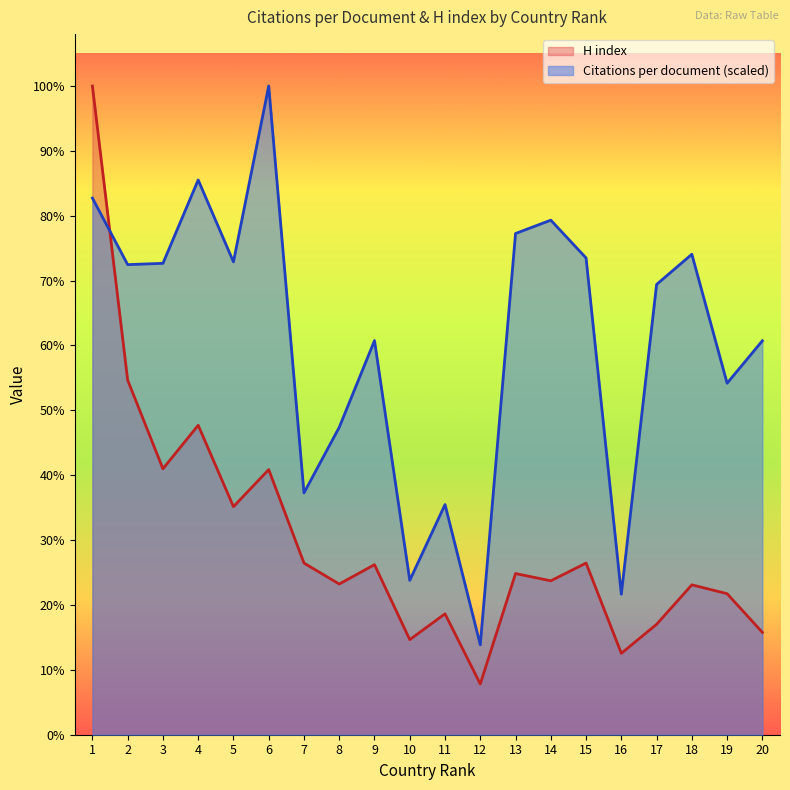

At which label does Citations per document first exceed 583?

1